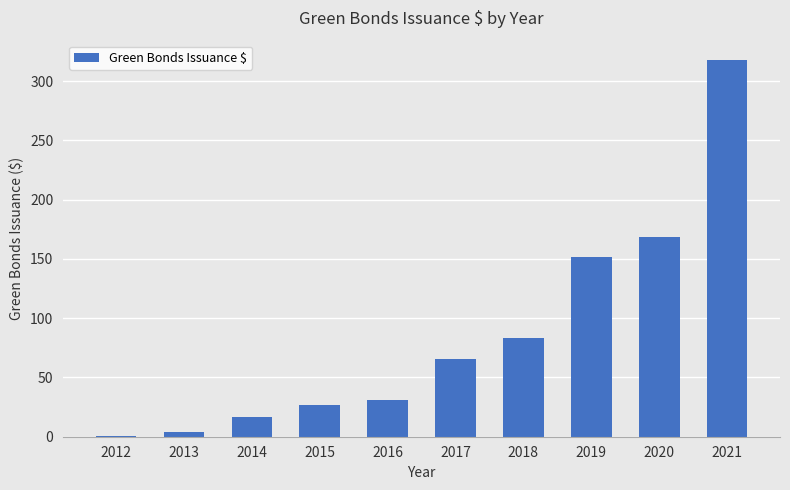

At which label is the value closest to 159?

2019